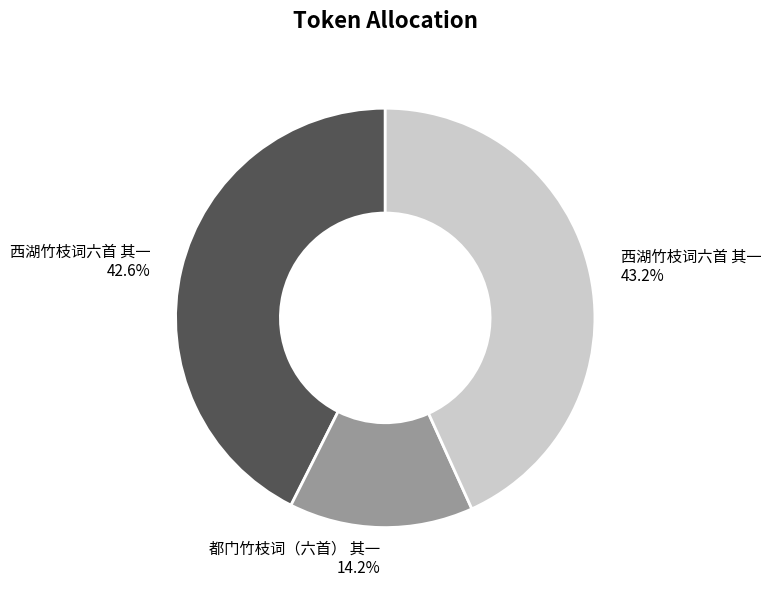

Is there a majority slice in this chart?

No